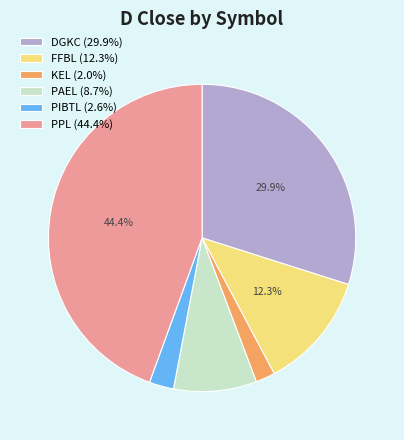

Is there a majority slice in this chart?

No